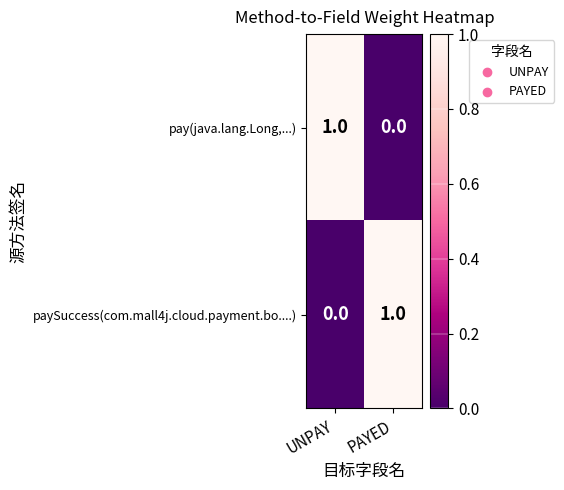

Rank the categories by paySuccess(com.mall4j.cloud.payment.bo....) value from lowest to highest.

UNPAY, PAYED